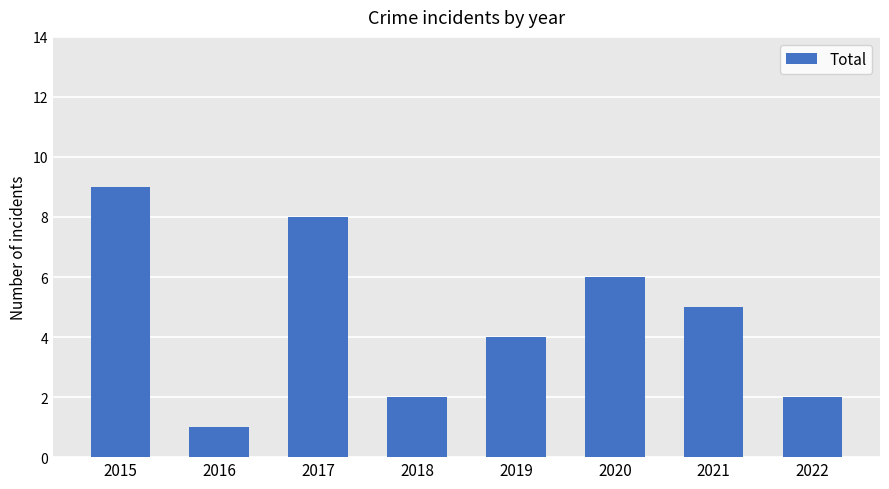

Are the bars horizontal?

No